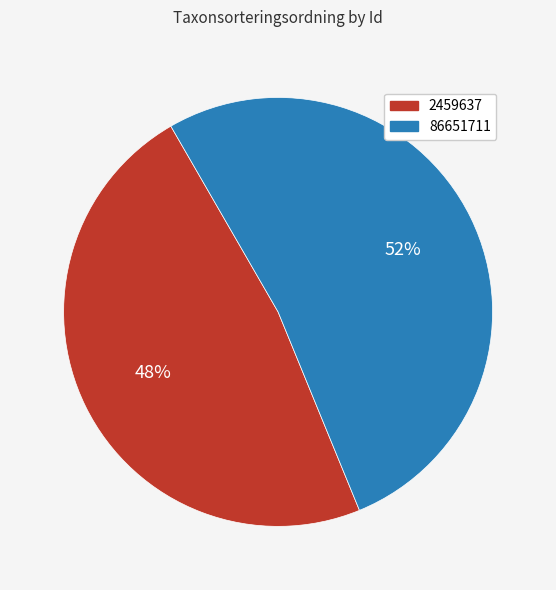

Combined, do 86651711 and 2459637 account for over 50%?

Yes